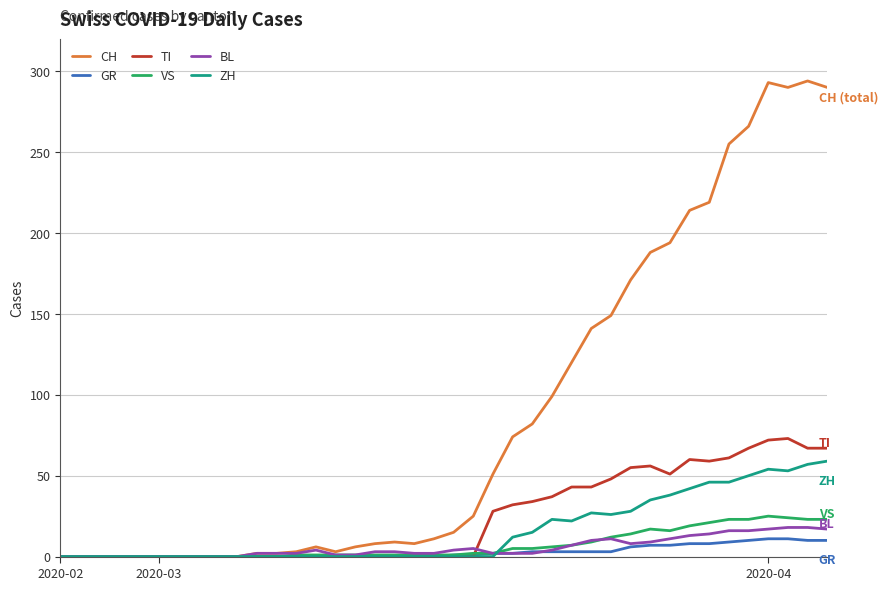

How many lines are shown in the chart?

6